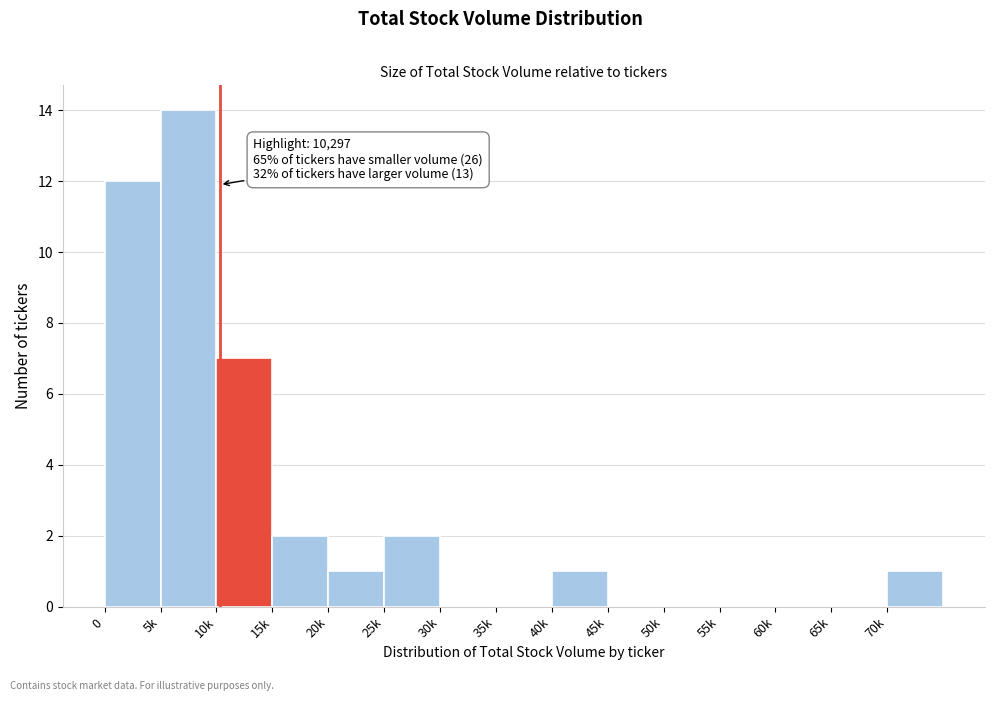

Reading left to right, transcribe all the data shown in this chart.

0=12	5k=14	10k=7	15k=2	20k=1	25k=2	30k=0	35k=0	40k=1	45k=0	50k=0	55k=0	60k=0	65k=0	70k=1